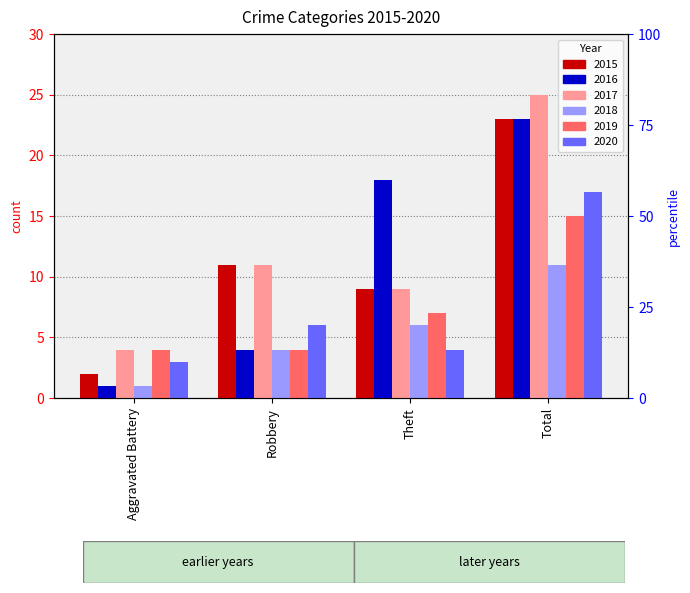

What is the total value across all series at Aggravated Battery?

15